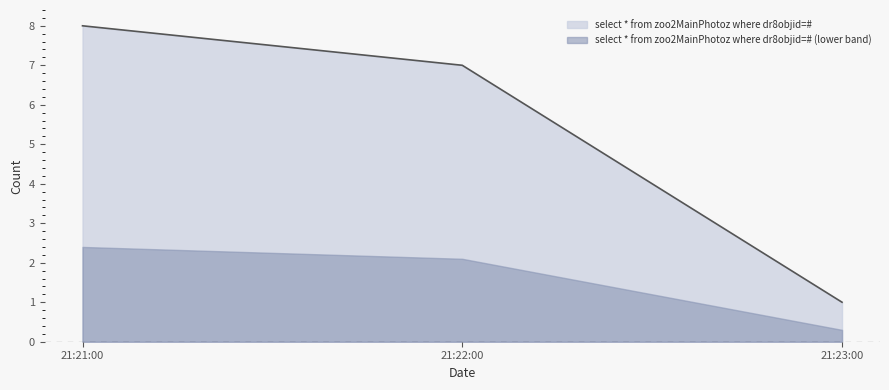

What position from the right is 21:21:00?

3